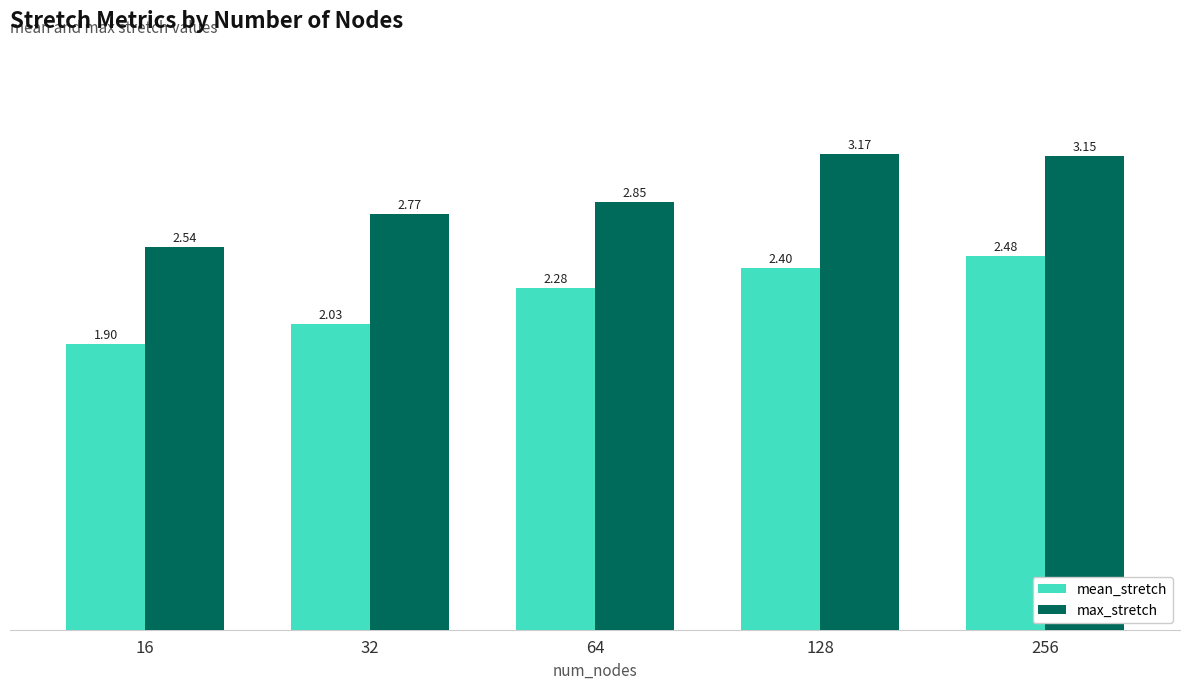

What is the sum of the mean_stretch values at 64 and 16?

4.2